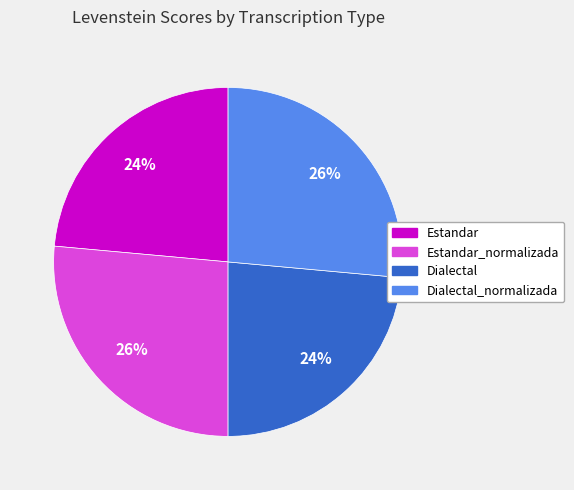

How many segments does this pie chart have?

4